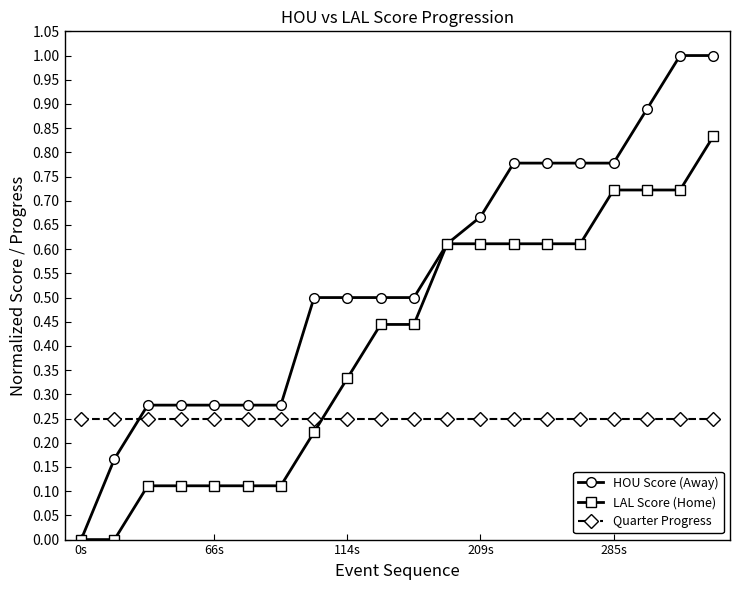

What is the greatest value displayed?

1.0